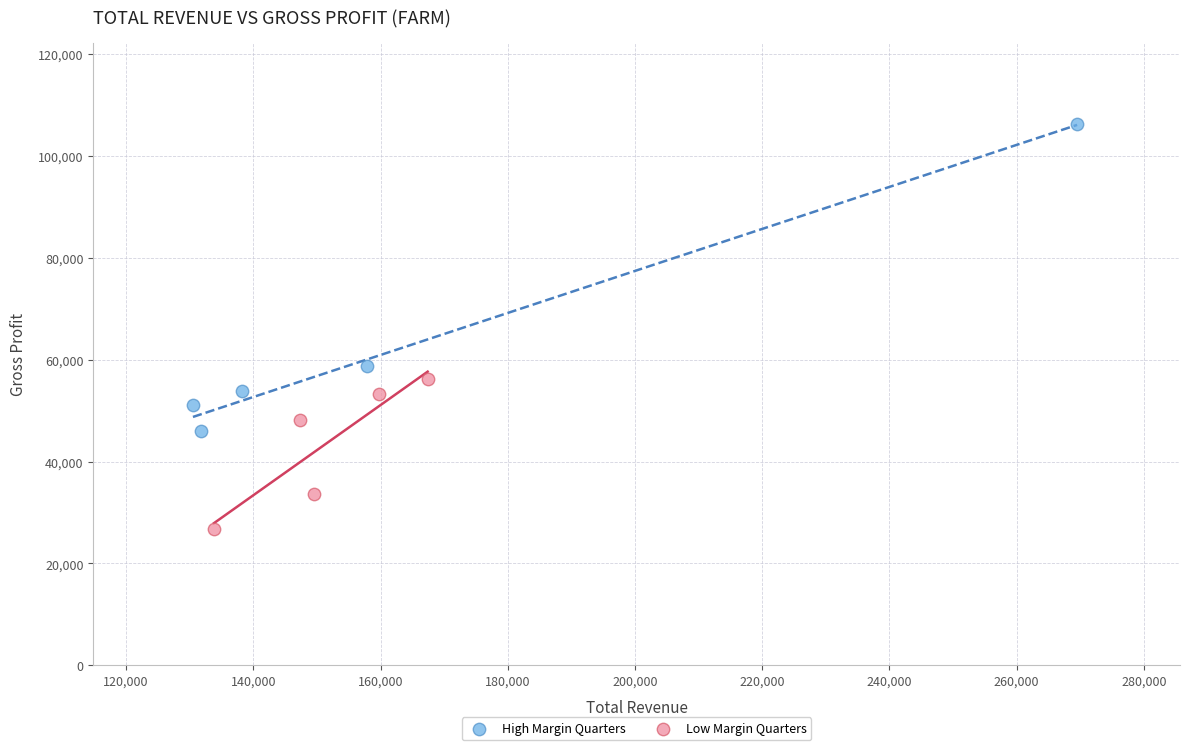

Which series reaches the maximum Y coordinate?

High Margin Quarters